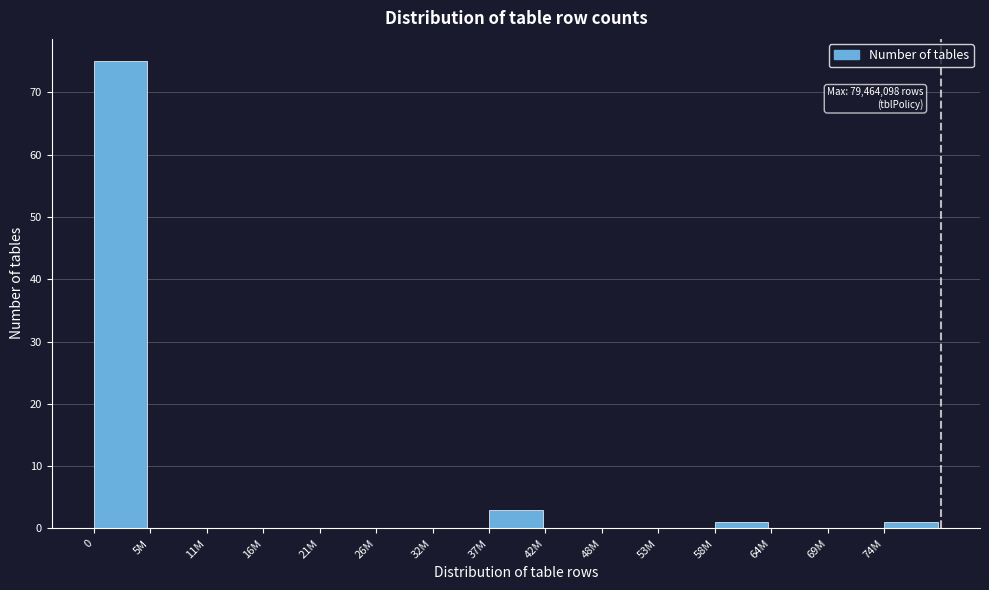

Reading left to right, what are all the values shown in this chart?

0=75	5M=0	11M=0	16M=0	21M=0	26M=0	32M=0	37M=3	42M=0	48M=0	53M=0	58M=1	64M=0	69M=0	74M=1